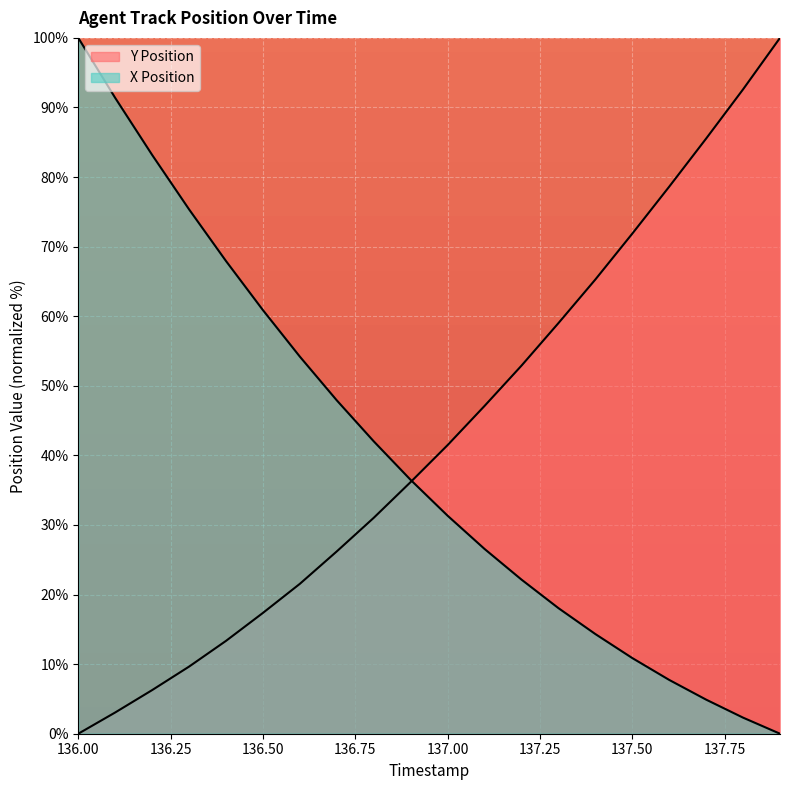

What is the greatest value displayed?

100.0